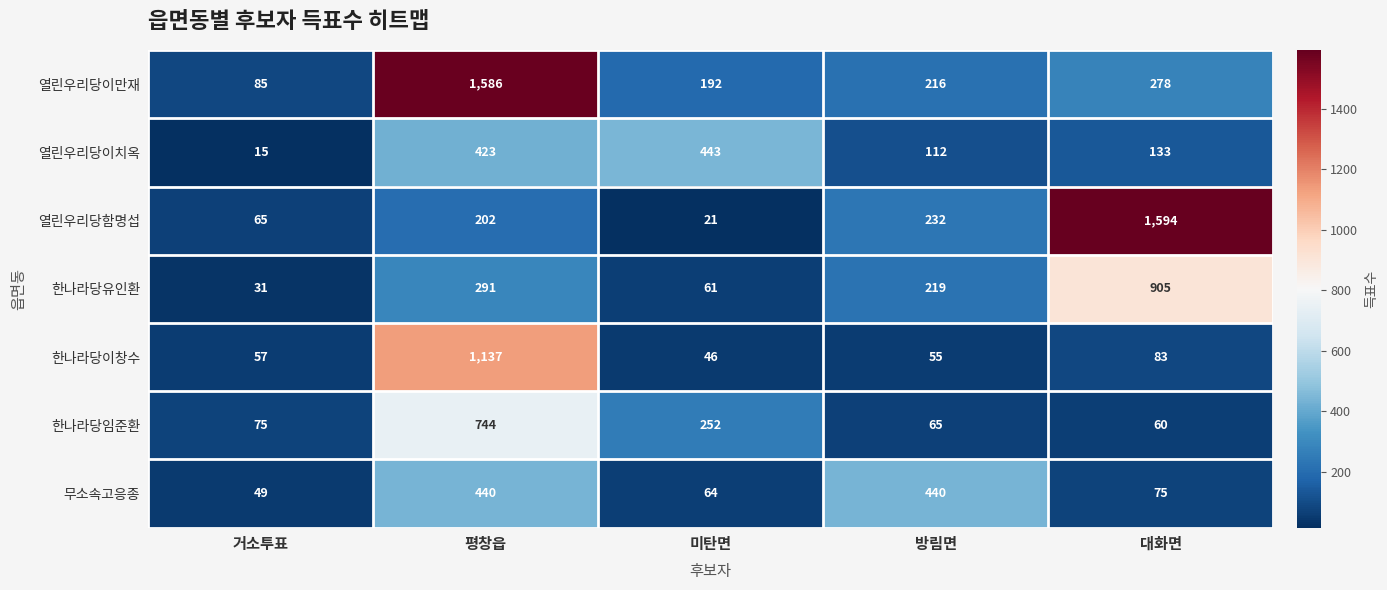

What is the difference between the second highest and second lowest values in the 한나라당임준환 series?

187